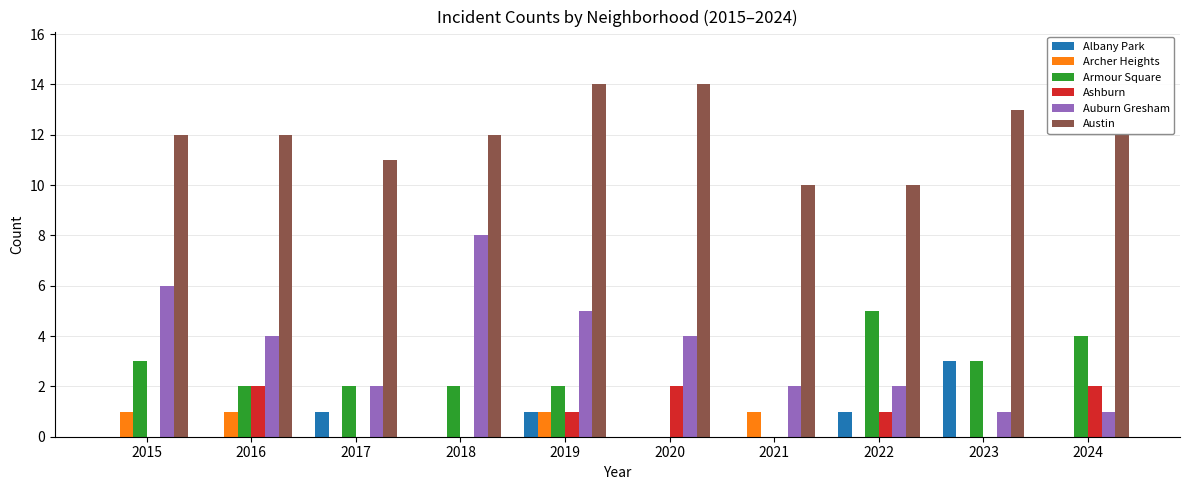

Which series has the largest total across all categories?

Austin